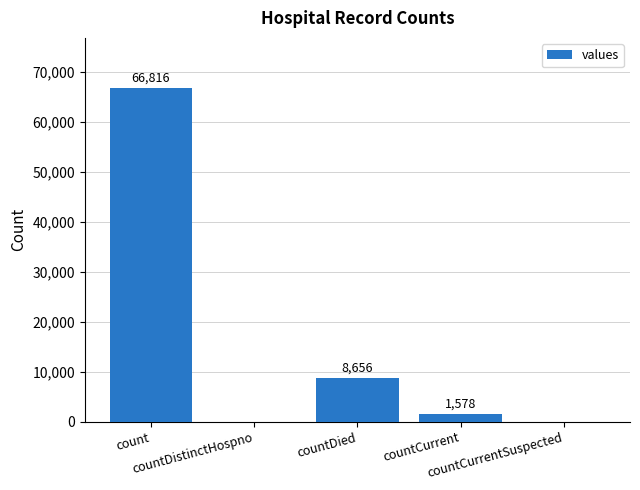

Is it true that the value at countCurrent is 1578?

True